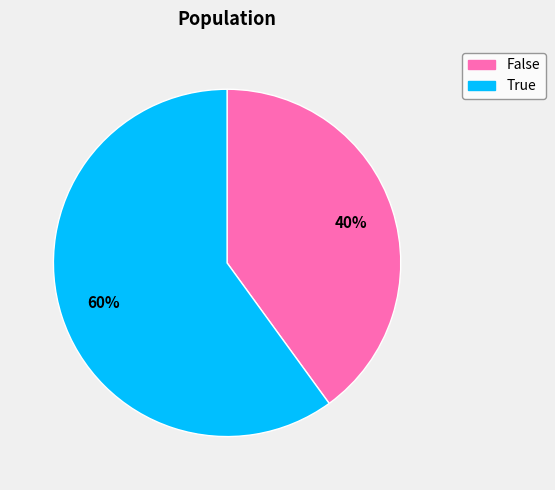

Is the sum of False and True greater than half?

Yes